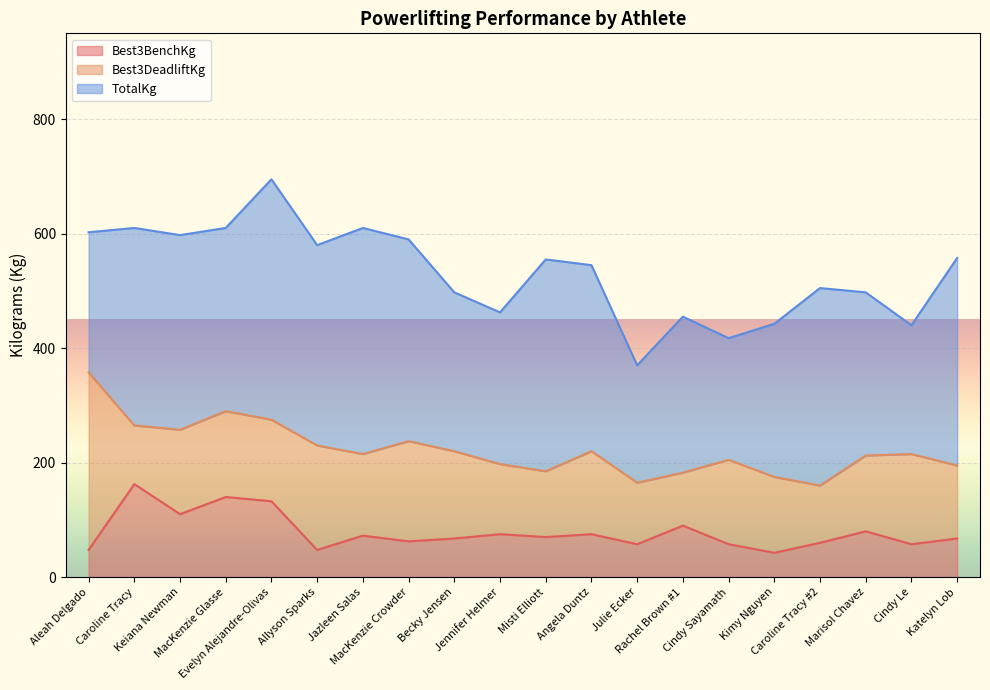

List the series in order of their peak value, lowest first.

Best3BenchKg, Best3DeadliftKg, TotalKg